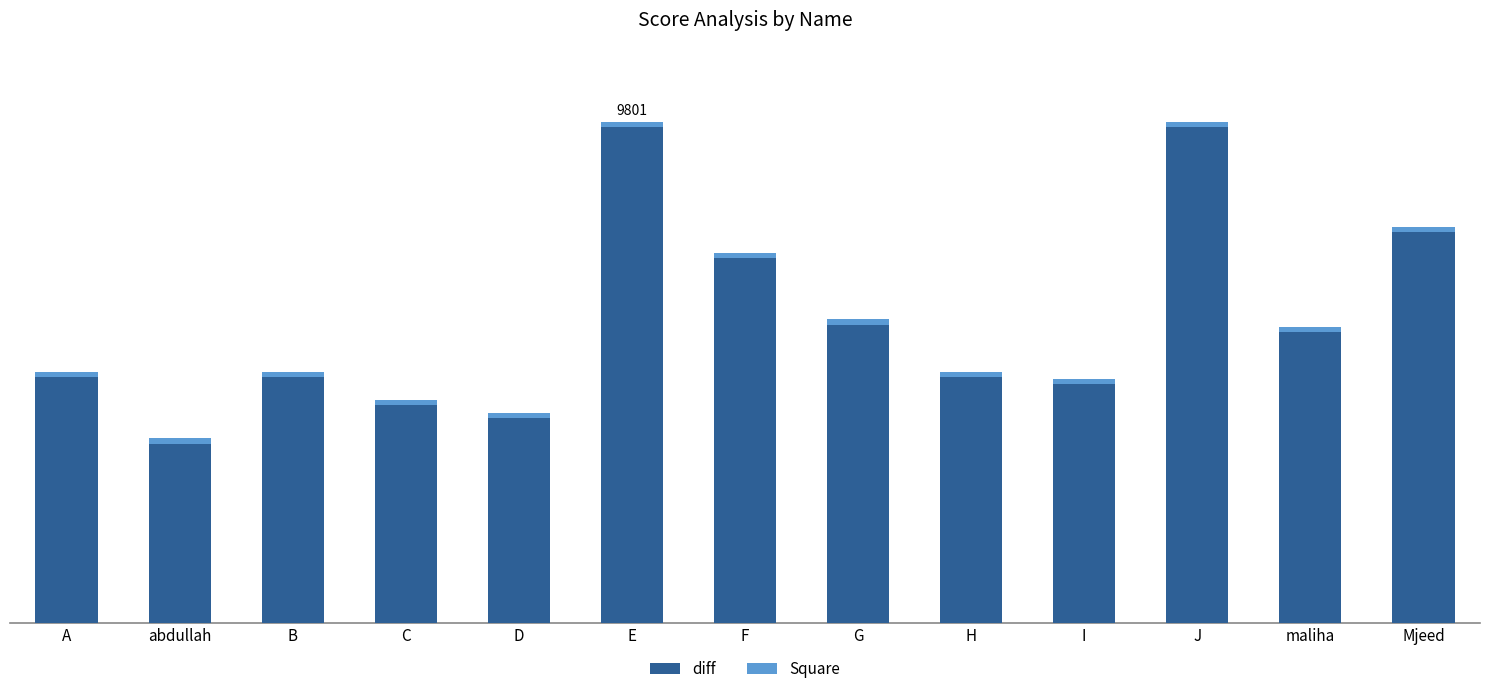

Rank the series at E from lowest to highest value.

Square, diff